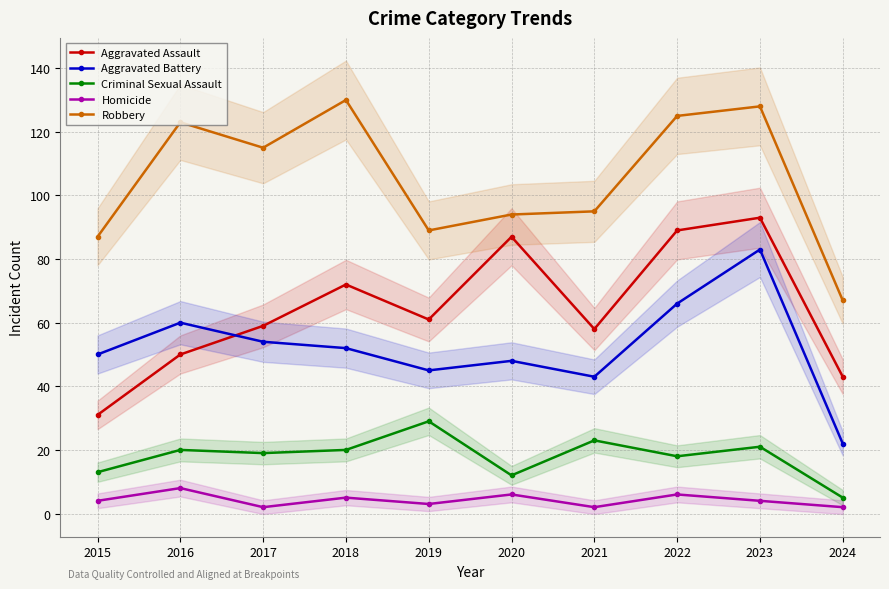

What is the sum of all Aggravated Battery values?

523